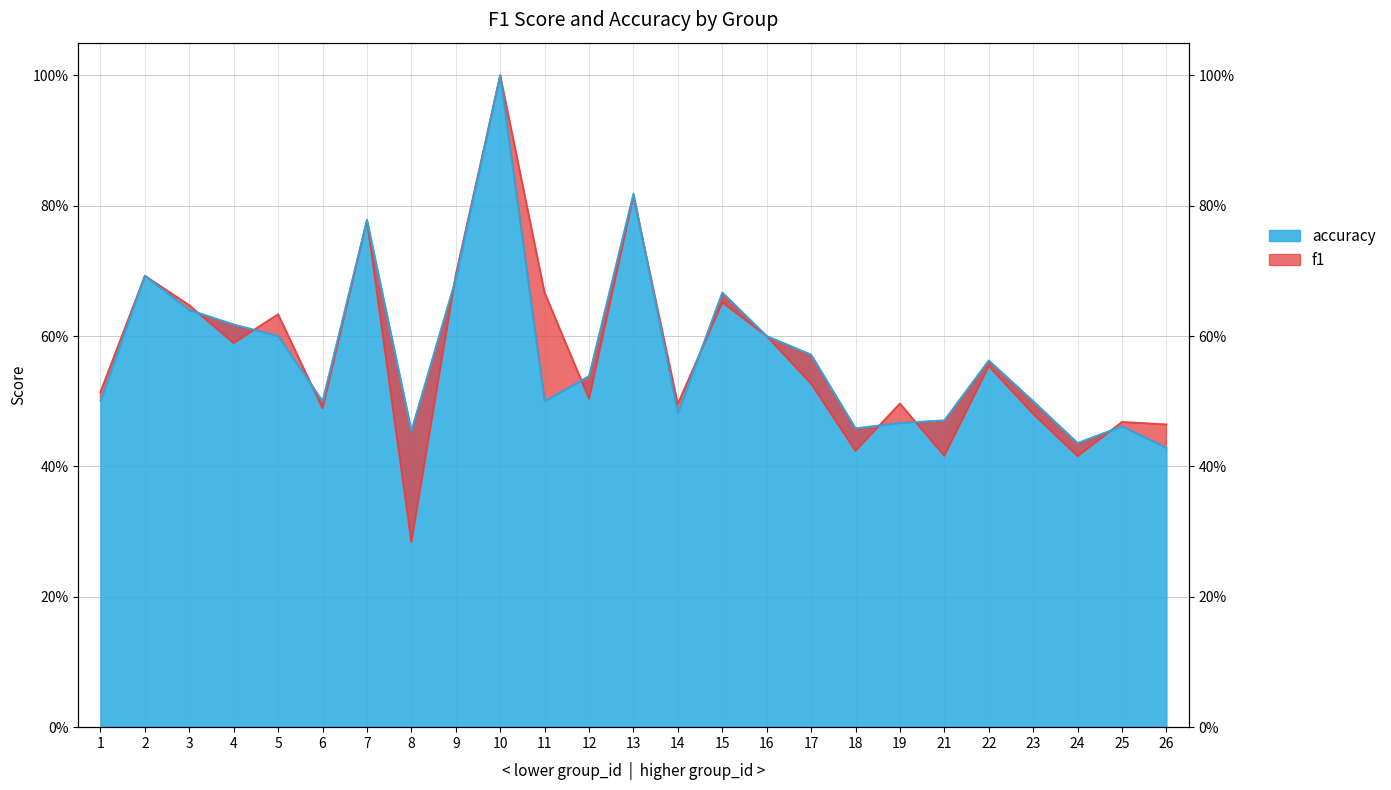

True or false: f1 has more than 1 points higher than both neighbors.

True